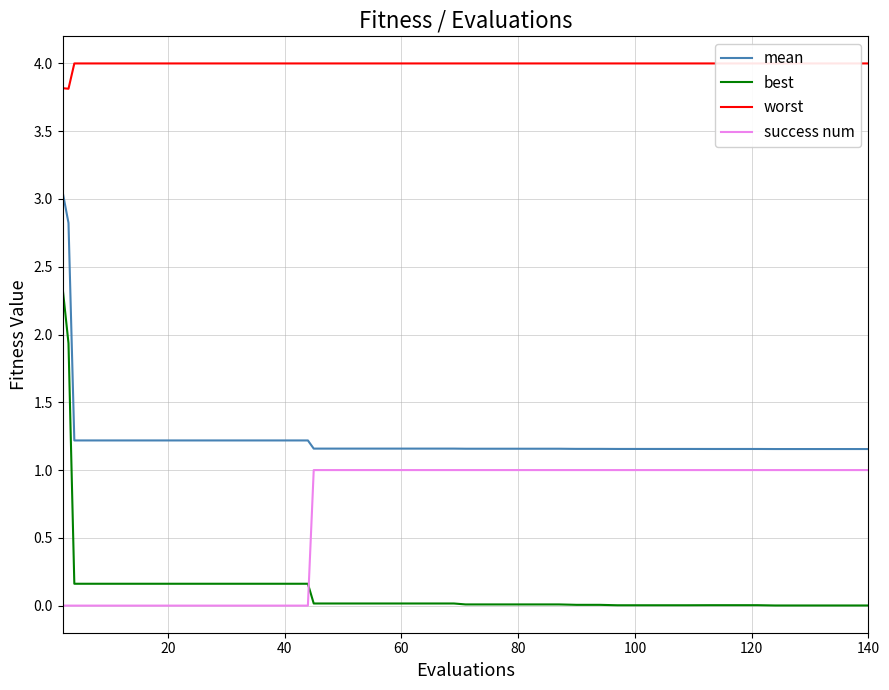

How many data points does each series have?

40